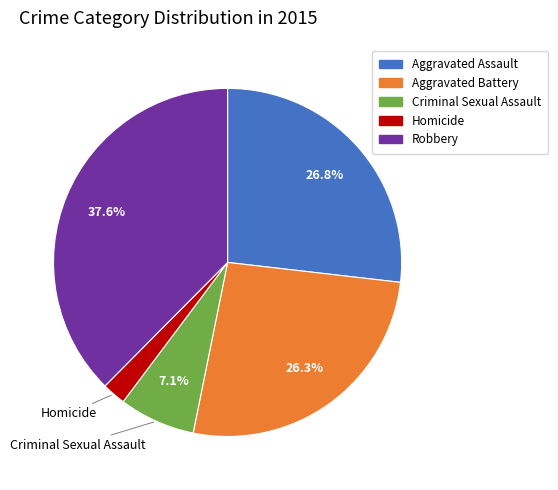

To the nearest percent, what is the difference between the Aggravated Assault and Criminal Sexual Assault slice percentages?

20%